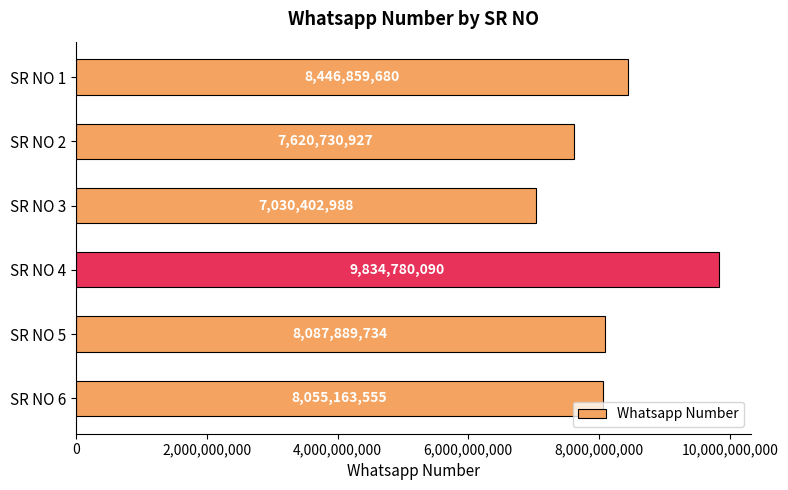

What is the smallest value displayed?

7030402988